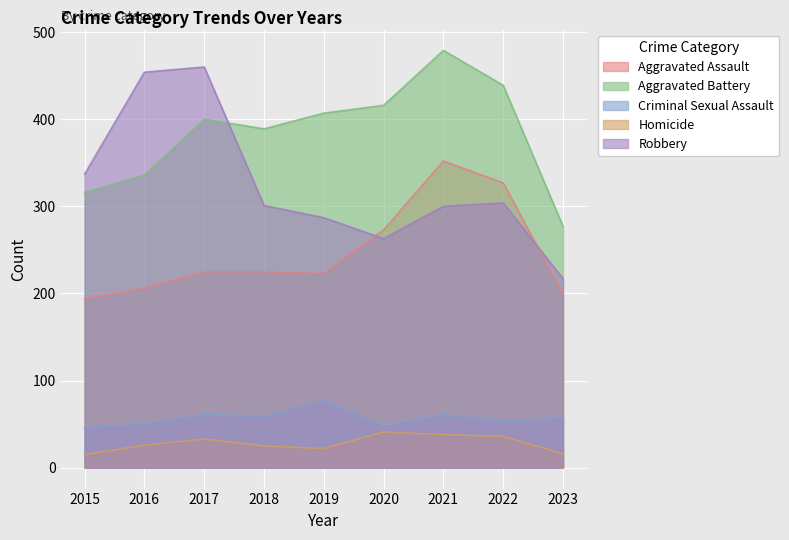

List the labels in order of Homicide value, smallest first.

2015, 2023, 2019, 2018, 2016, 2017, 2022, 2021, 2020